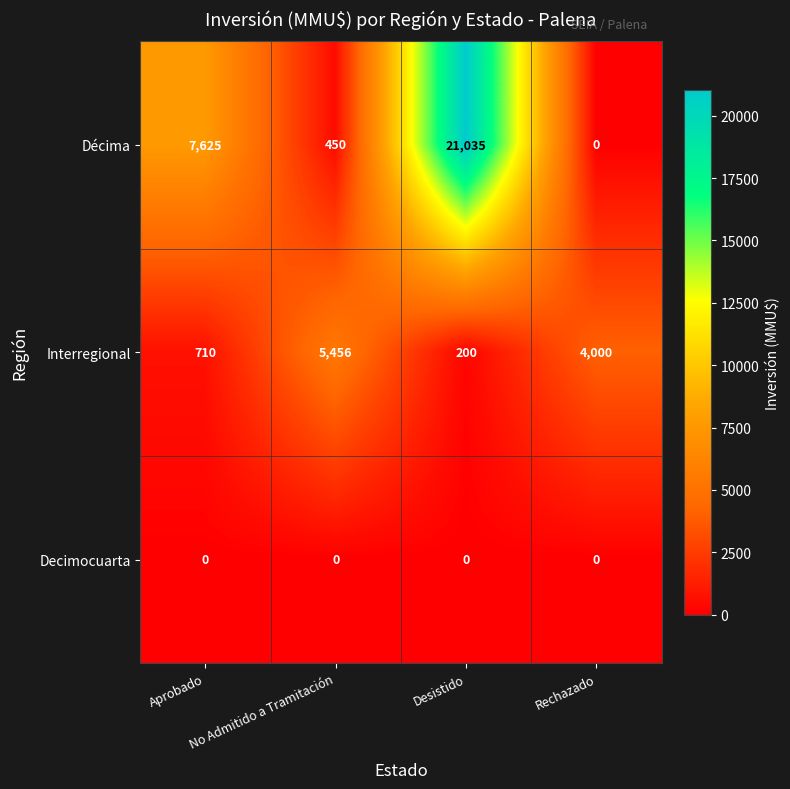

Rank the series by their average value, from highest to lowest.

Décima, Interregional, Decimocuarta